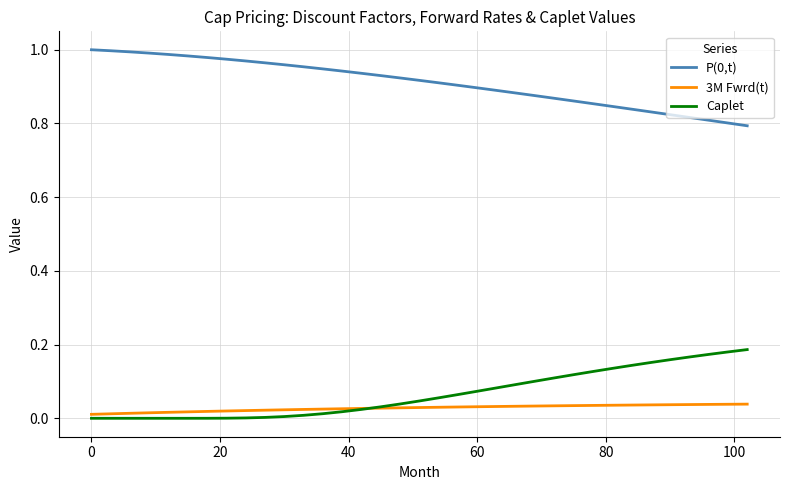

True or false: P(0,t) and 3M Fwrd(t) cross at least once.

False